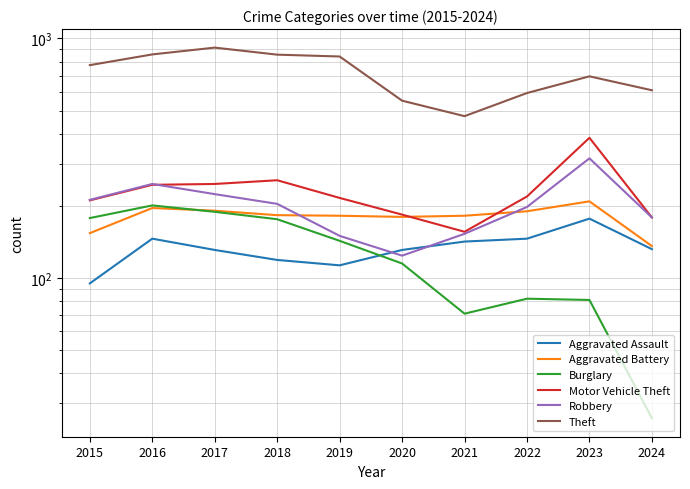

At which category is the sum across all series the highest?

2017